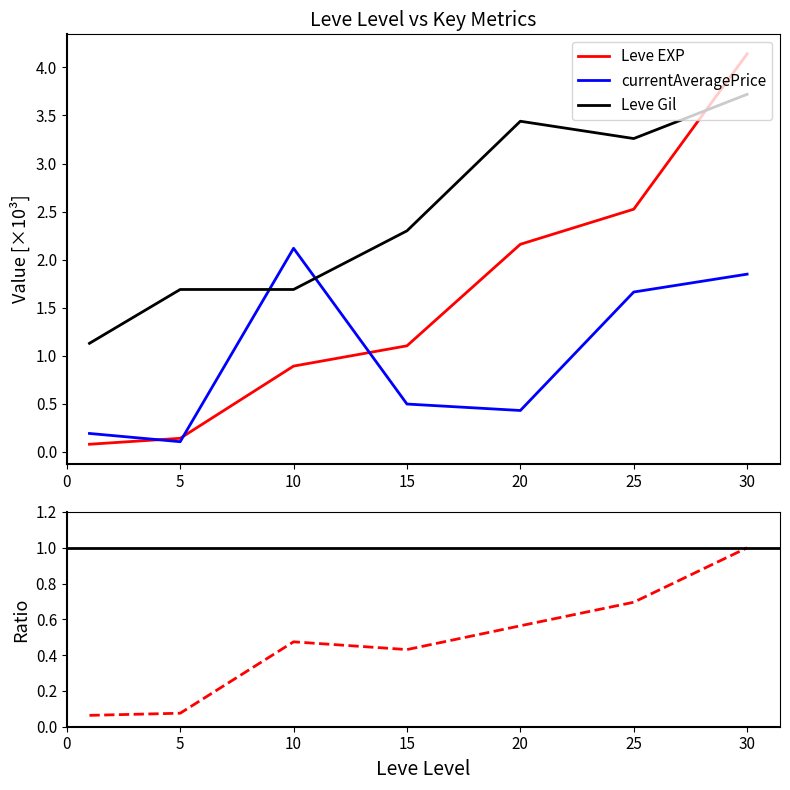

List the series in order of their overall mean, highest first.

Leve Gil, Leve EXP, currentAveragePrice